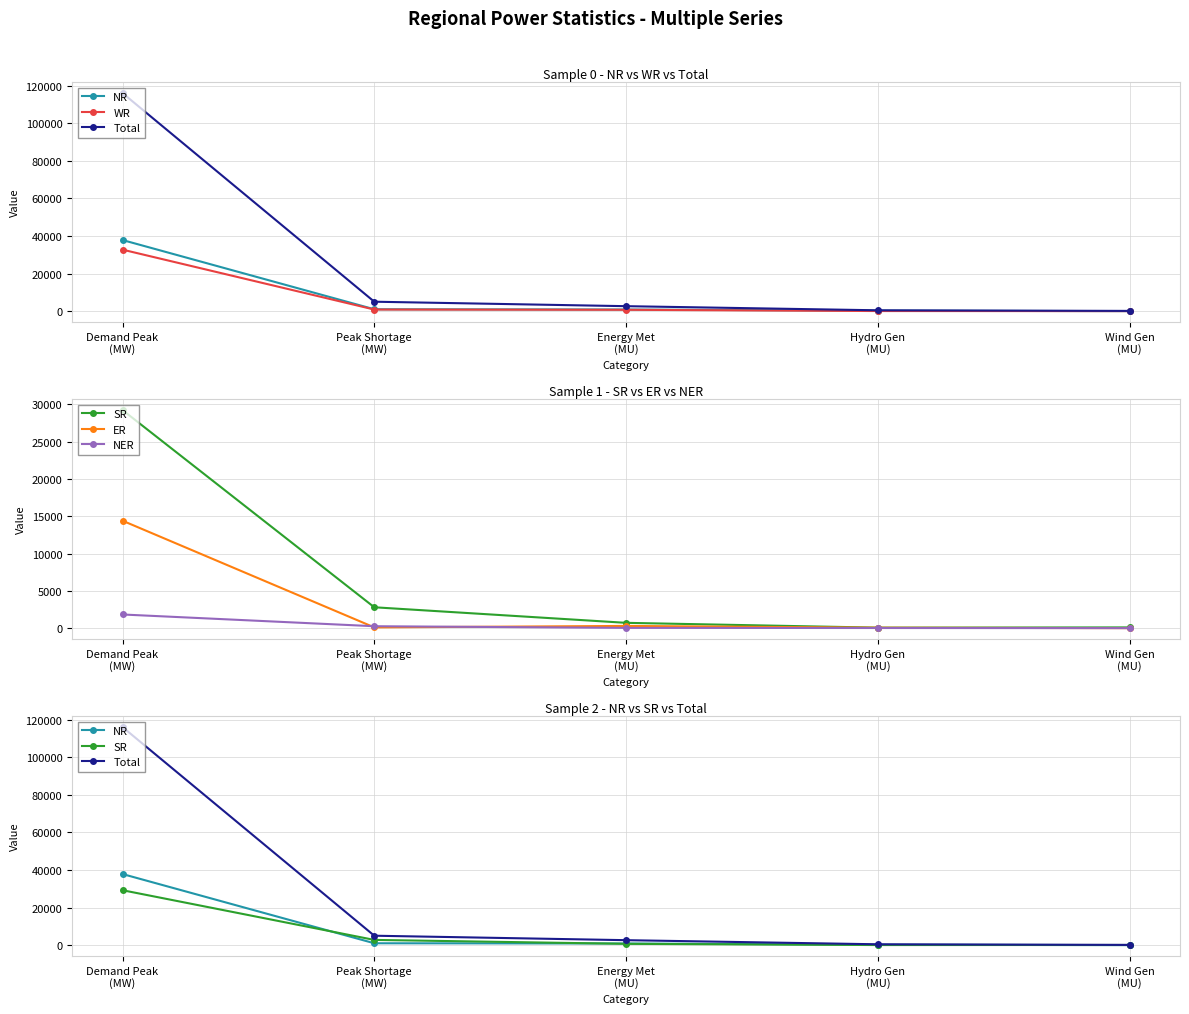

Rank the series by their maximum value, from lowest to highest.

NER, ER, SR, WR, NR, Total